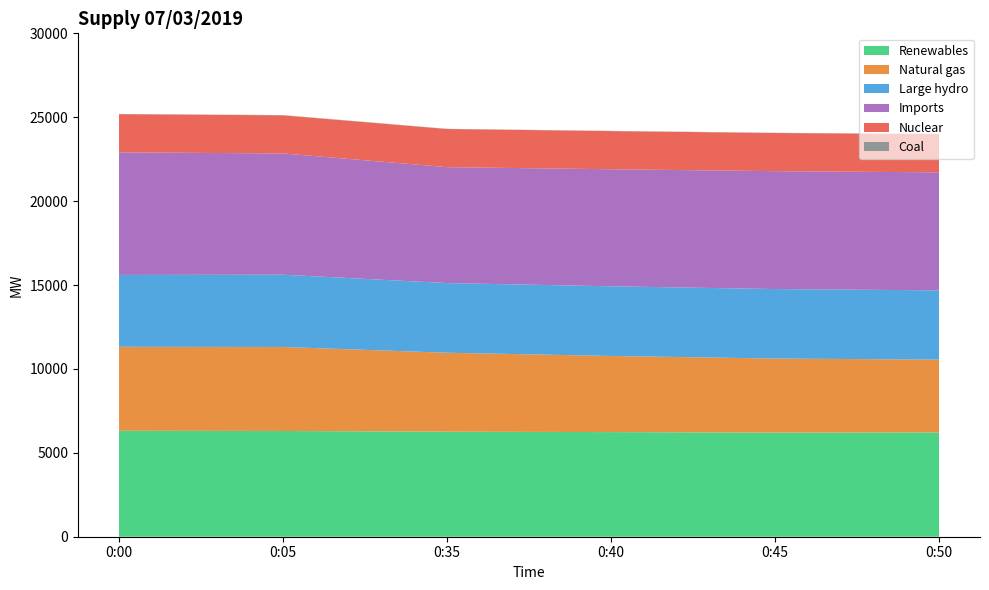

Reading right to left, what are all the values shown in this chart?

Renewables: 6216	6202	6236	6259	6302	6315
Natural gas: 4338	4417	4537	4706	5007	5004
Large hydro: 4129	4142	4152	4152	4307	4283
Imports: 7033	7025	6975	6907	7225	7306
Nuclear: 2274	2274	2273	2274	2273	2274
Coal: 13	13	14	13	14	14